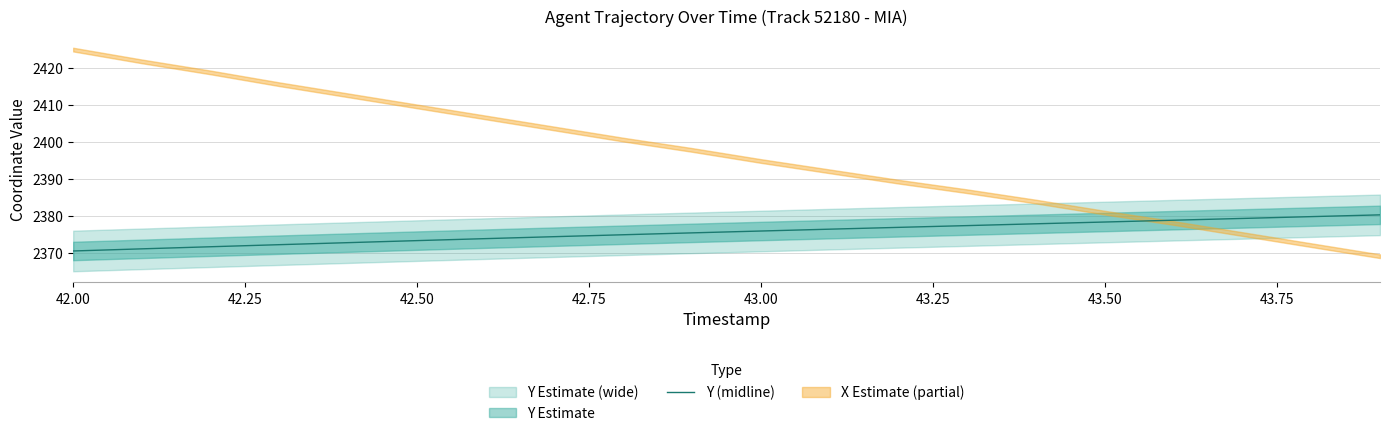

How many lines are shown in the chart?

1